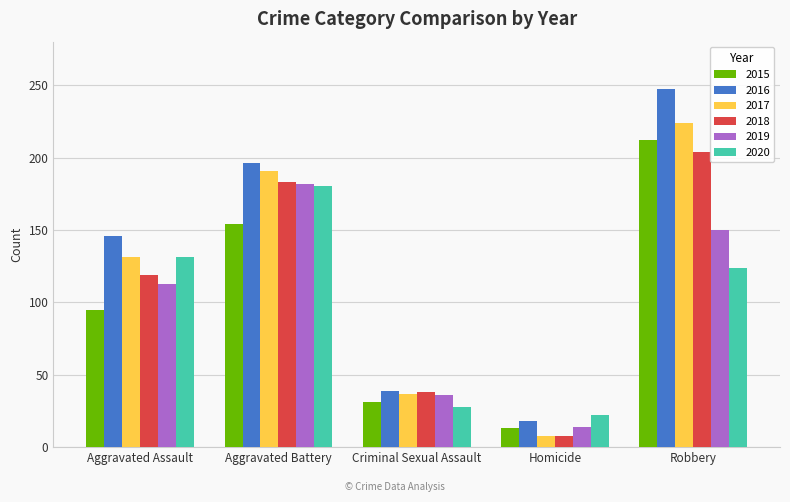

What is the sum of all 2019 values?

495